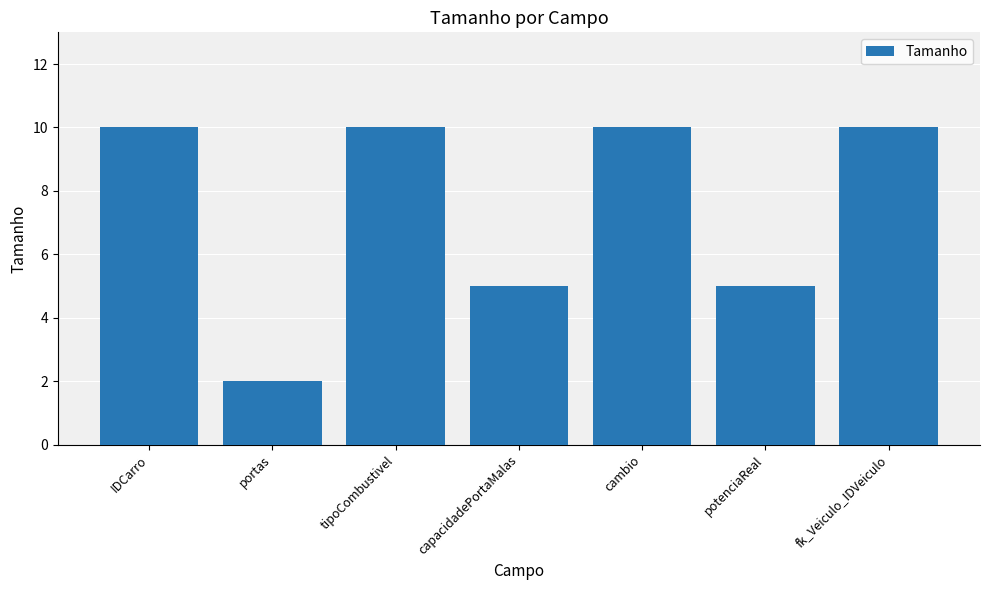

What is the change in value from IDCarro to capacidadePortaMalas?

-5